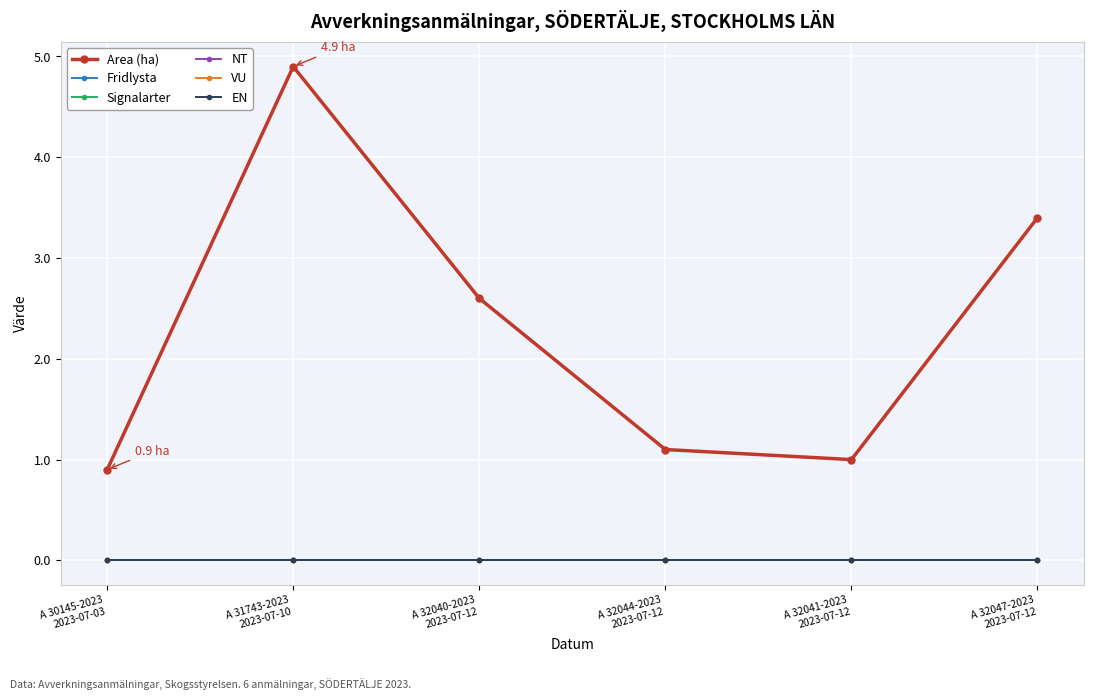

Which series has the widest spread of values?

Area (ha)